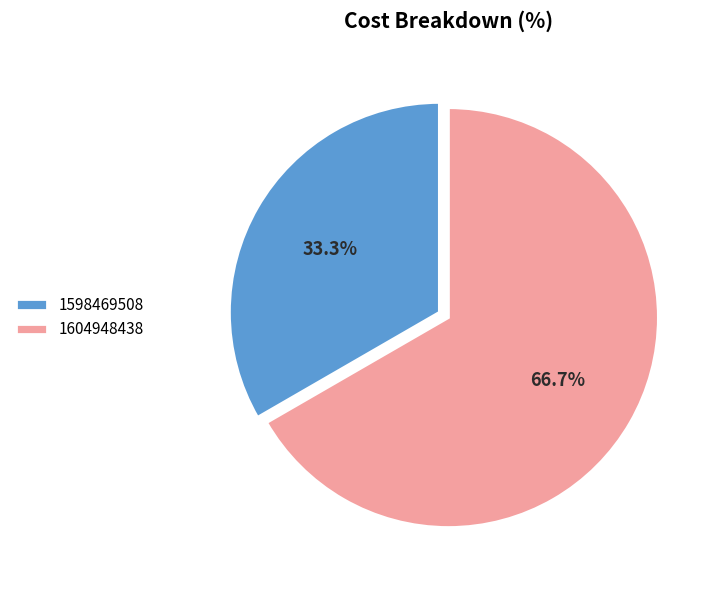

To the nearest percent, what percentage of the pie is 1598469508?

33%